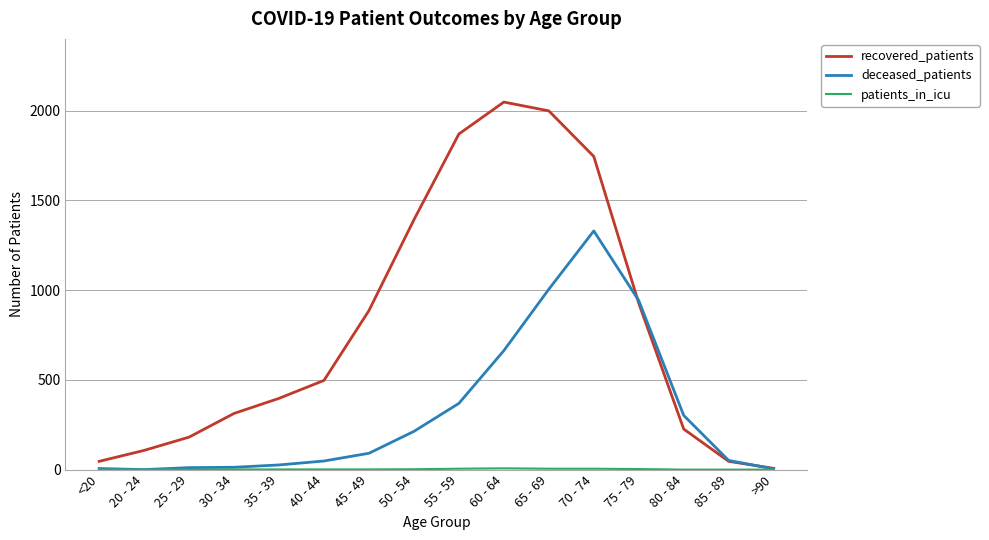

At which category does the chart reach its peak across all series?

60 - 64